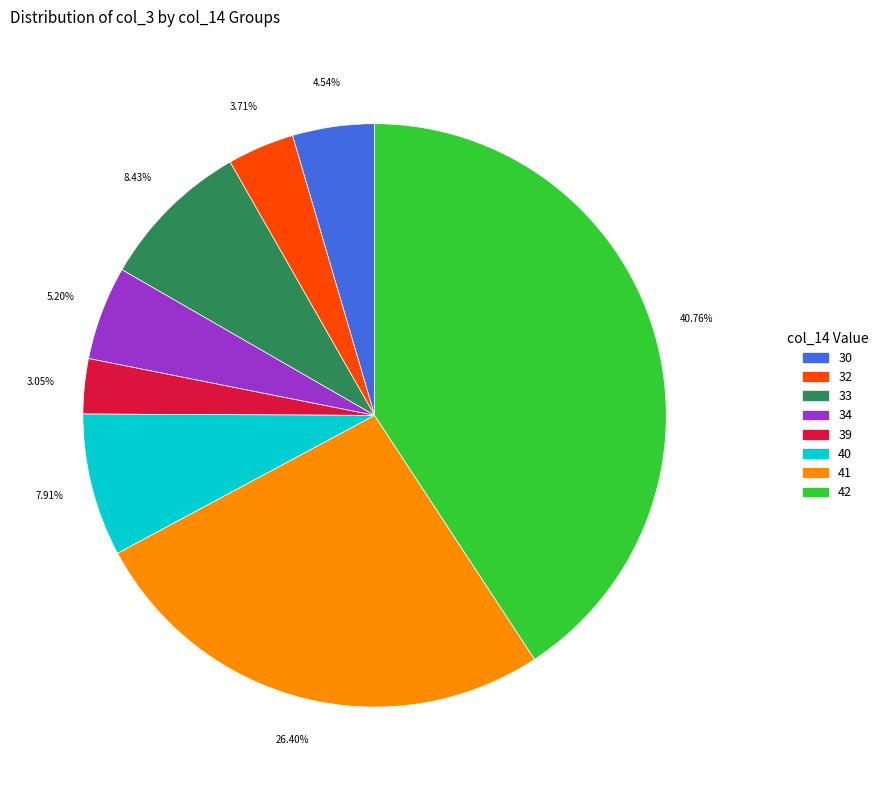

Approximately how many times larger is the value at 41 compared to 42?

0.6